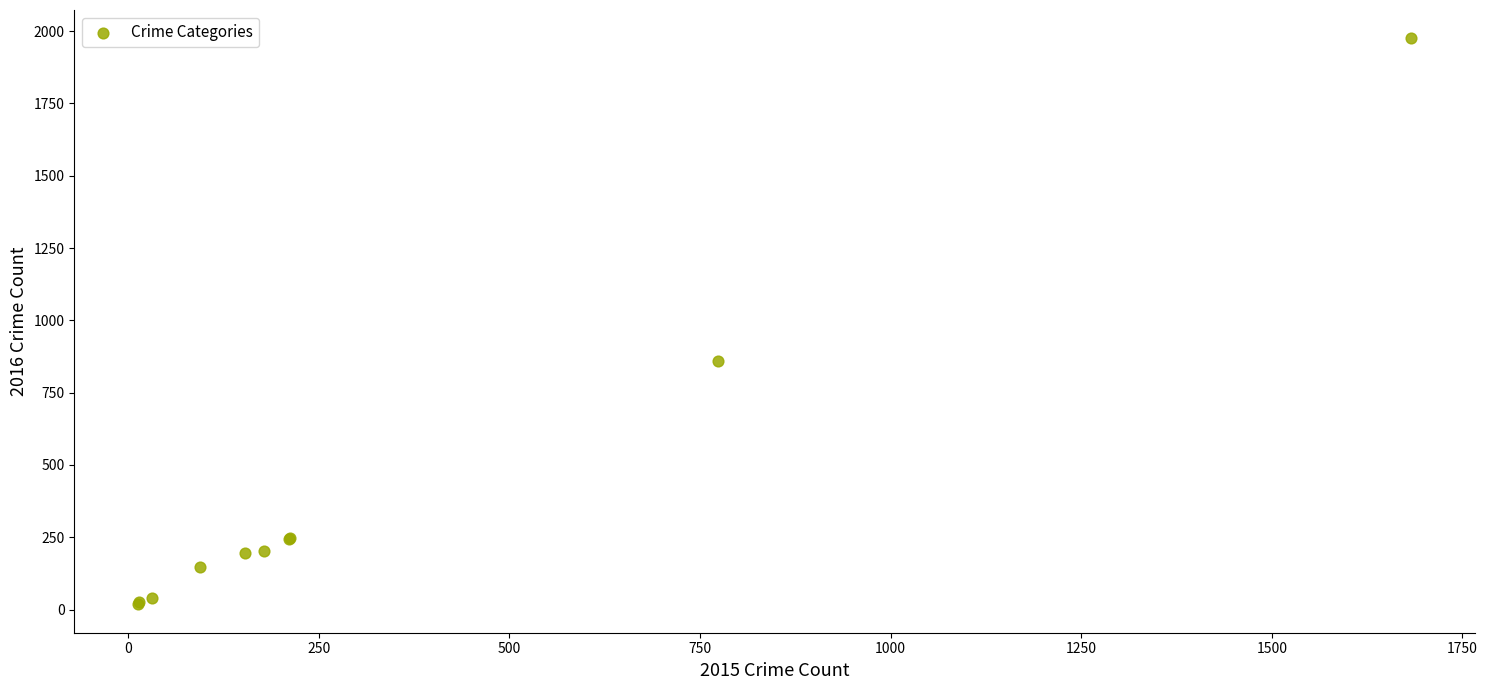

What Y value in the scatter plot is closest to 996?

858